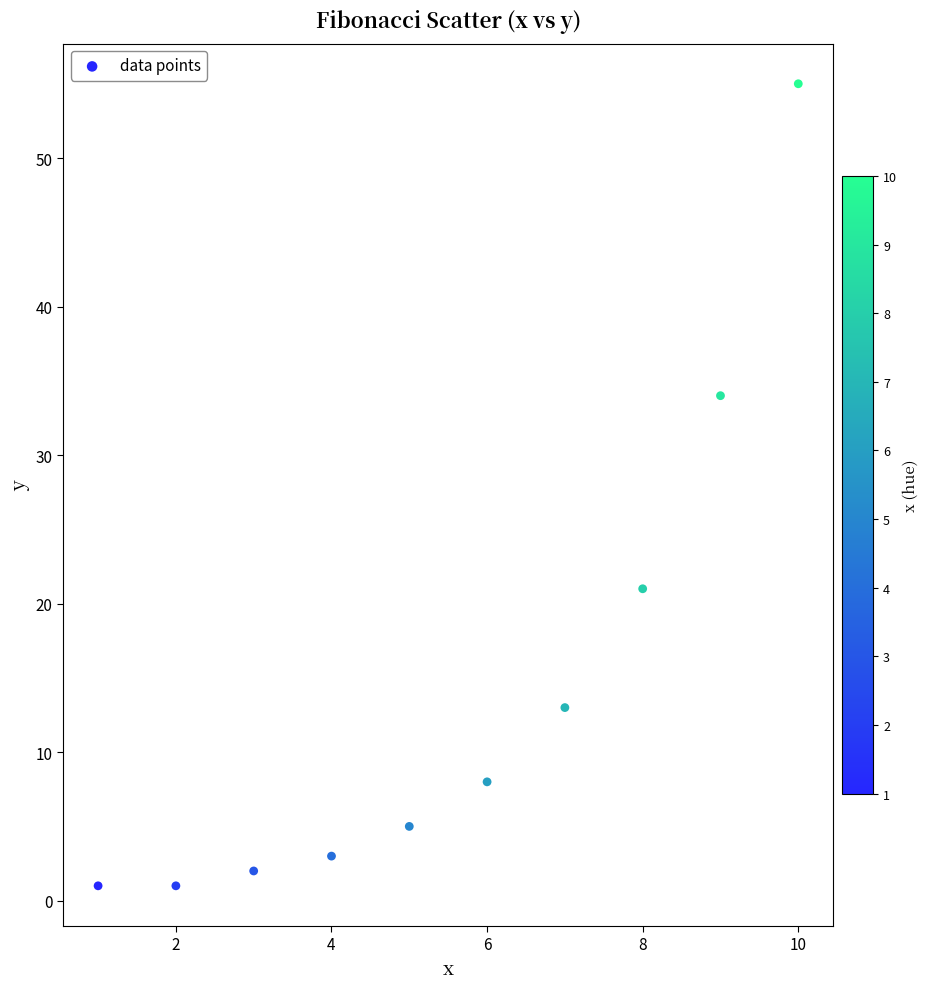

What Y value in the scatter plot is closest to 28?

34